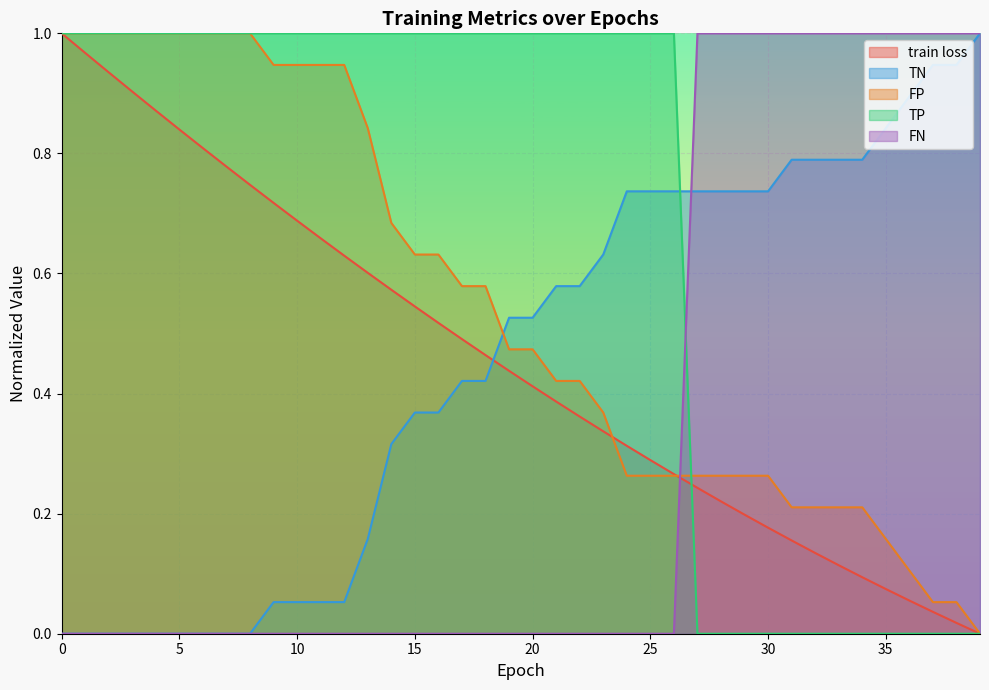

What is the maximum value for TN?

1.0